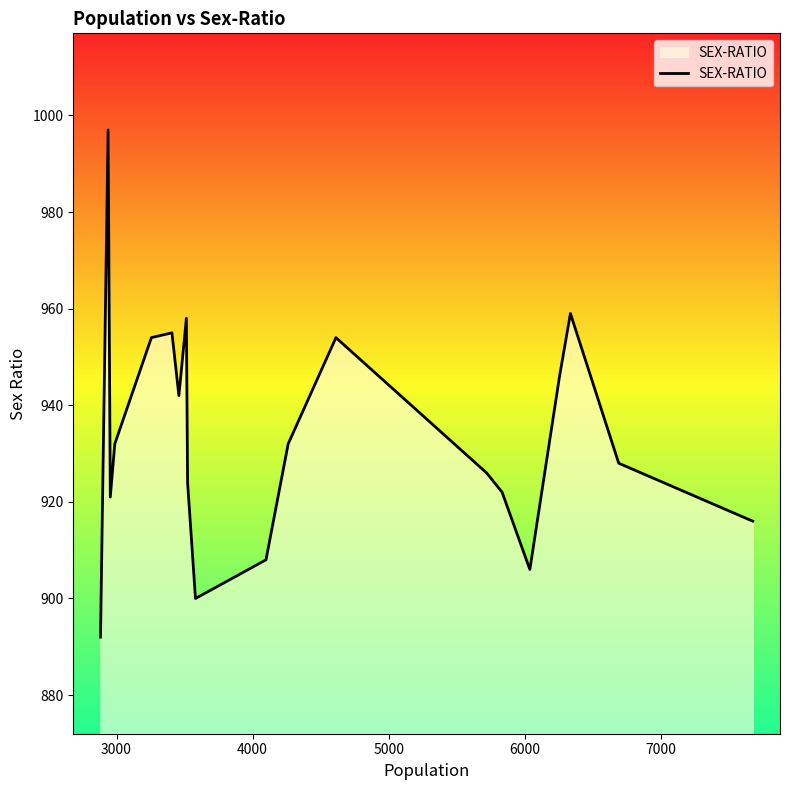

How many interior local peaks (higher than both neighbors) does the data have?

5